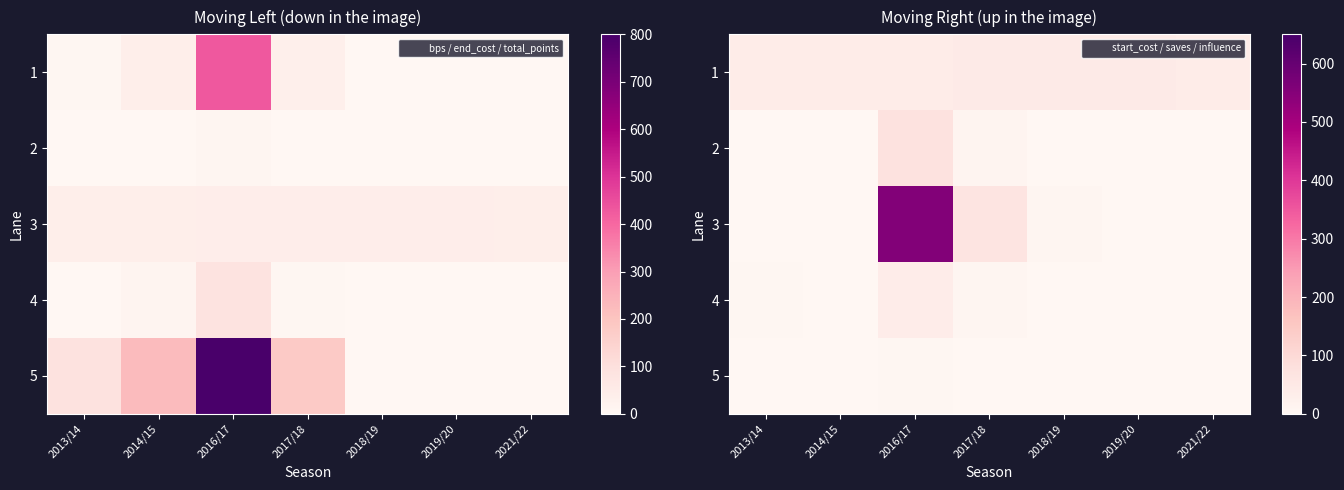

Between 2018/19 and 2013/14, which is larger?

2018/19